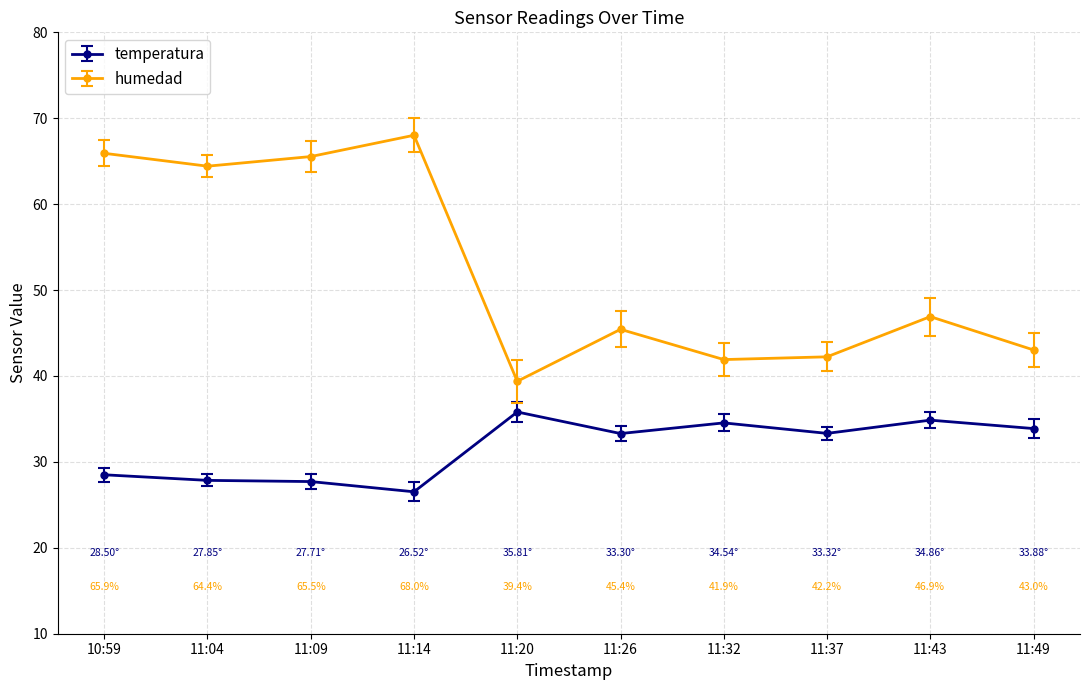

What is the value of the temperatura point at the 9th from the left?

34.9